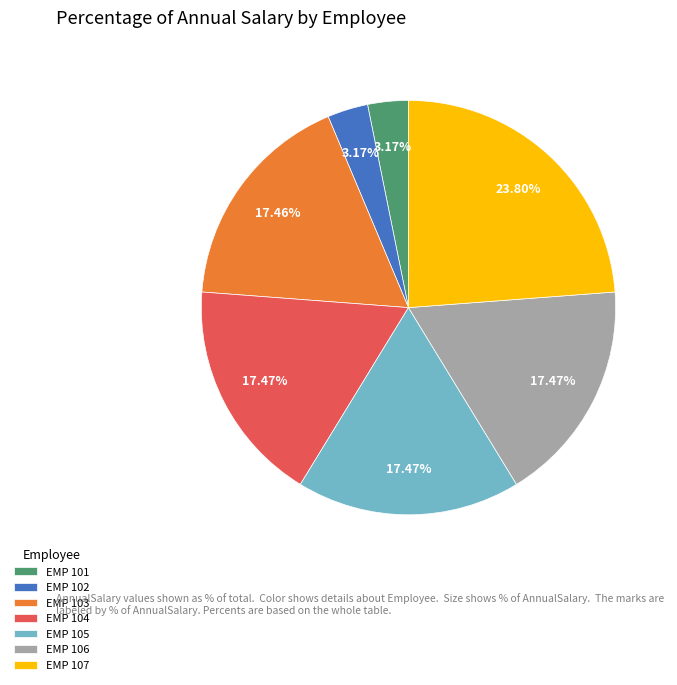

How many segments does this pie chart have?

7